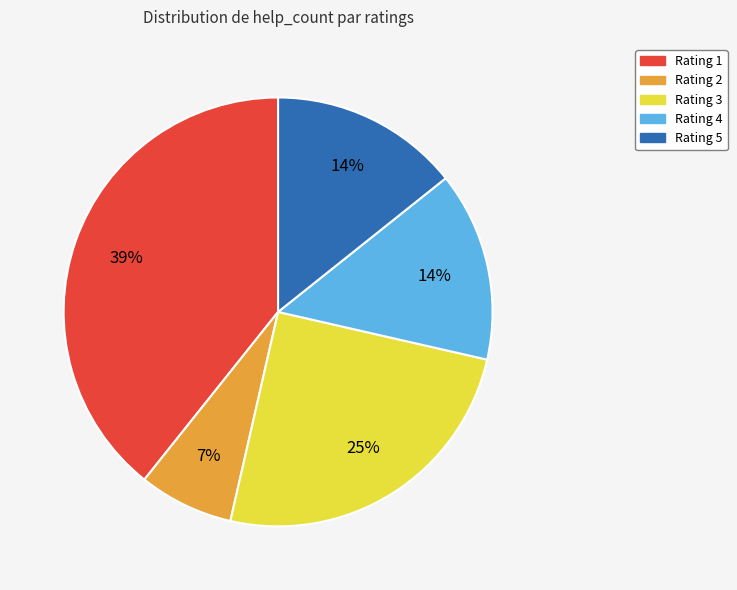

To the nearest percent, what is the difference between the largest and smallest slice percentages?

32%